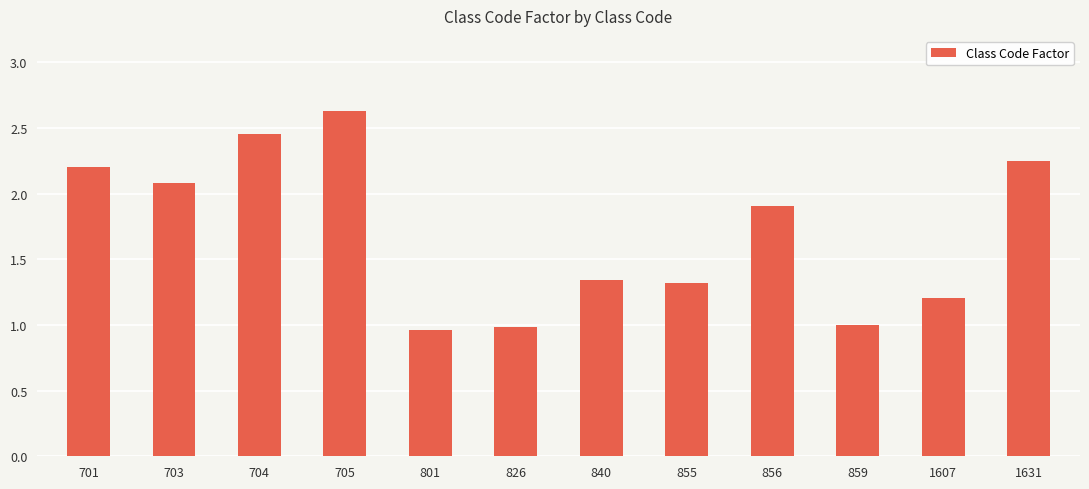

At which category does the chart reach its peak across all series?

705